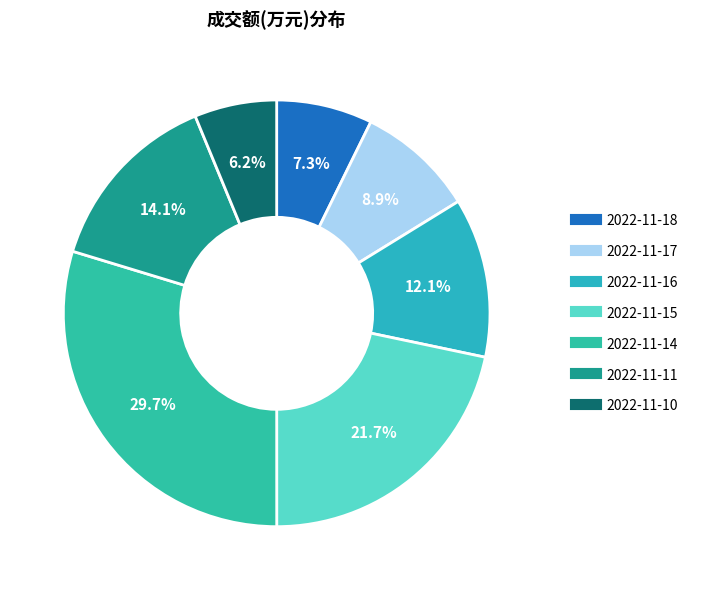

True or false: 2022-11-14 accounts for 30% of the total.

True